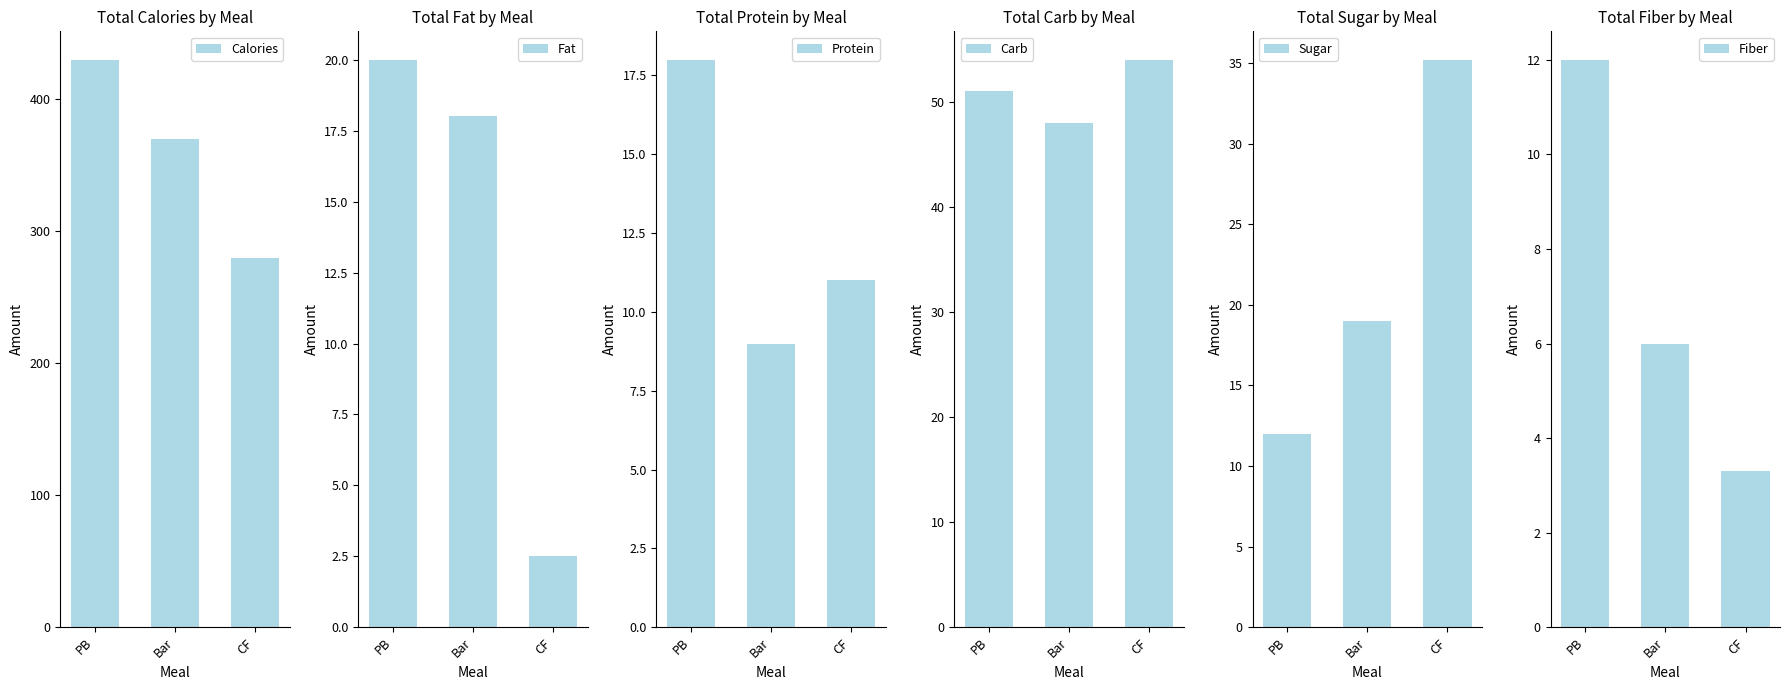

Which category has the lowest value across all series?

CF